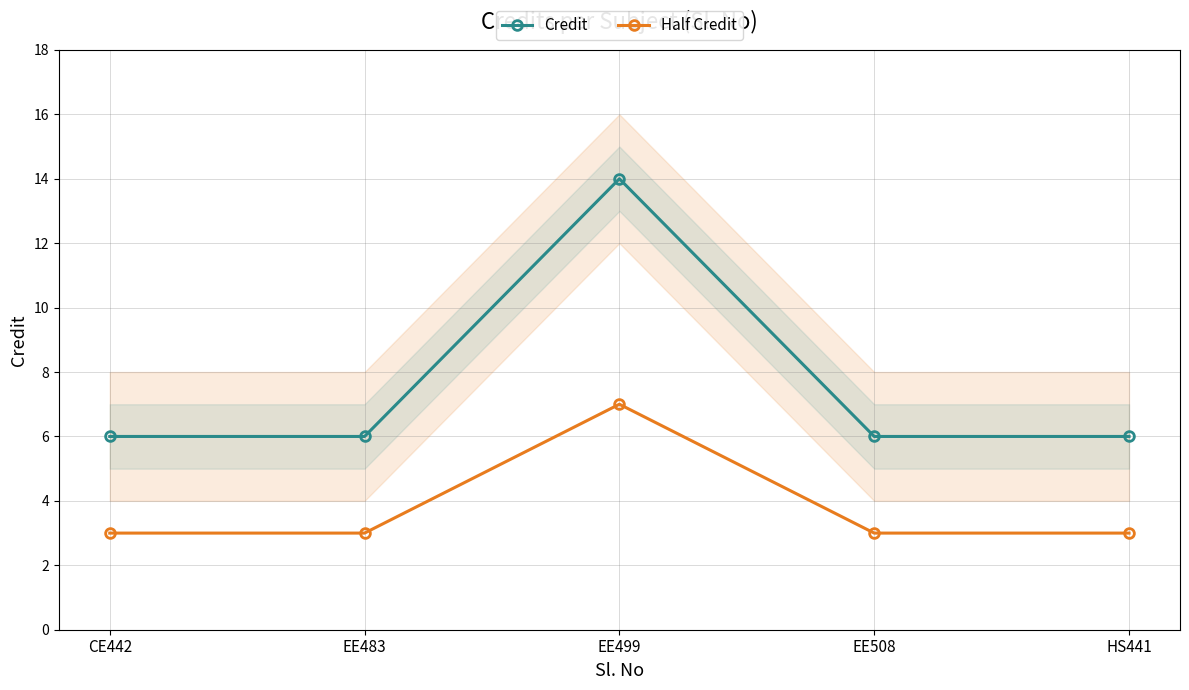

What is the label of the 5th point from the right?

CE442